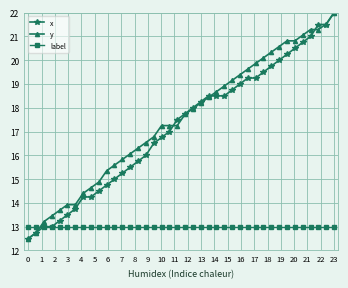

What is the value of the y point at the 26th from the left?

18.9